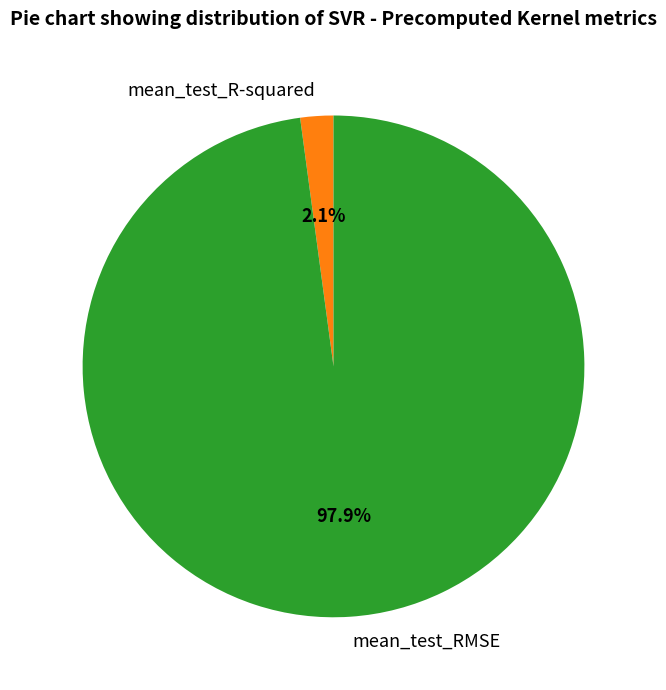

To the nearest percent, what percentage of the pie is mean_test_RMSE?

98%